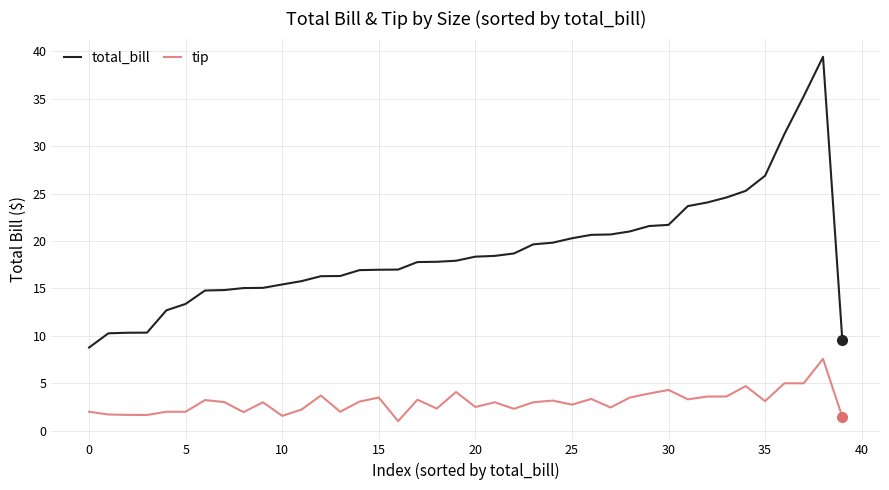

Which series has the largest range (max minus min)?

total_bill